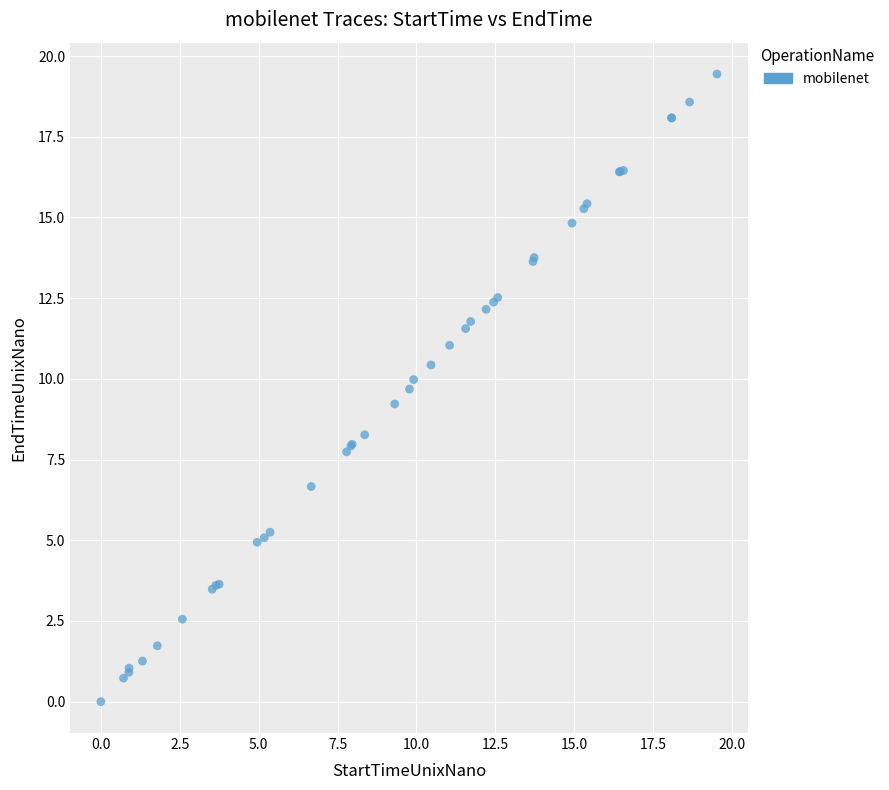

What Y value in the scatter plot is closest to 9?

9.2